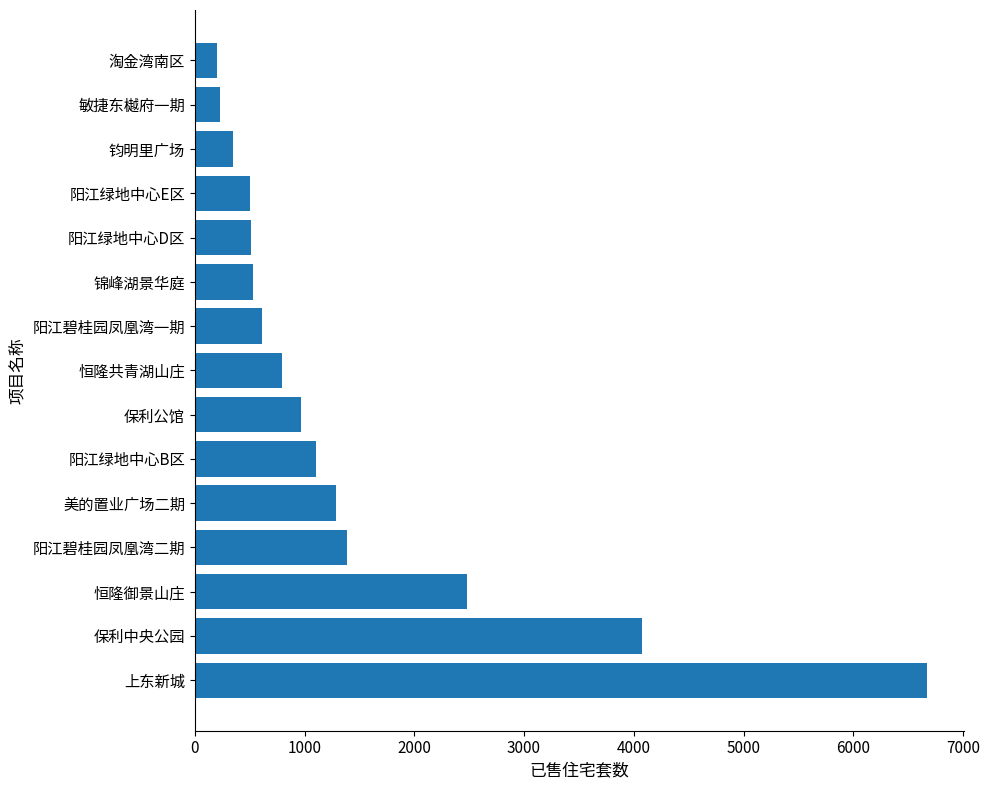

What is the difference between the maximum and second lowest values?

6439